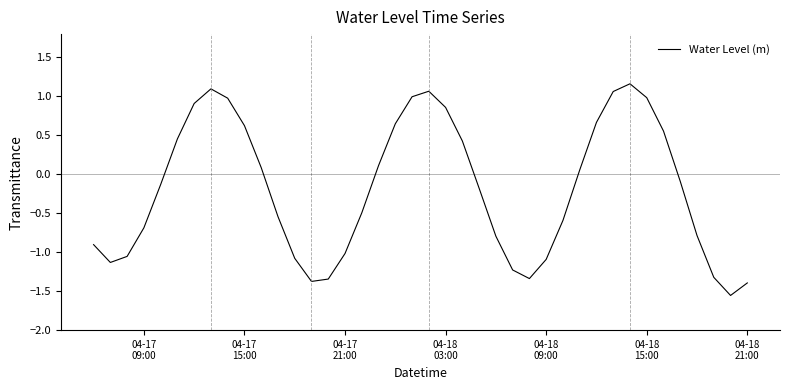

What is the maximum value shown in the chart?

1.2